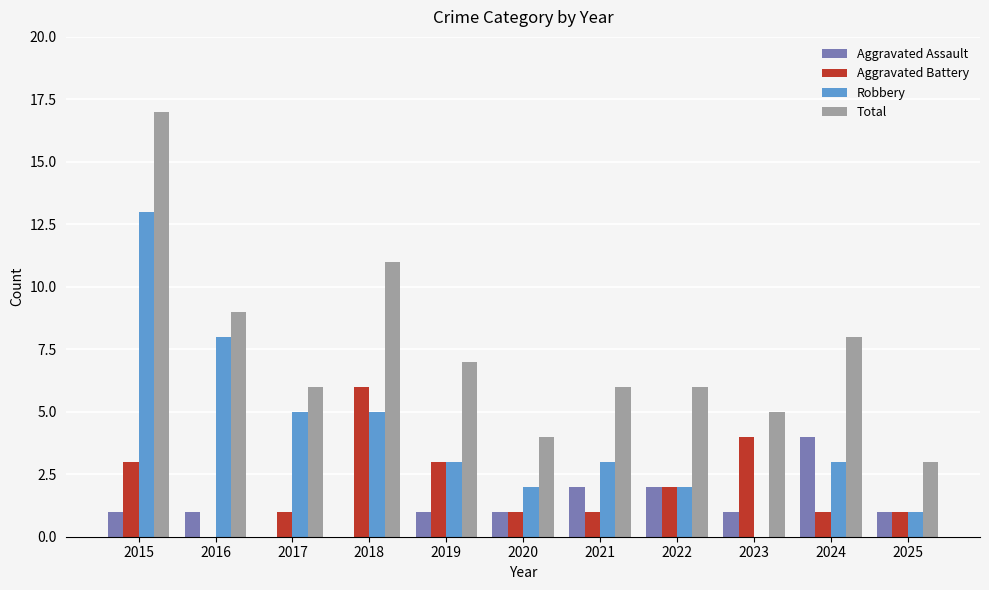

Which series has the widest spread of values?

Total